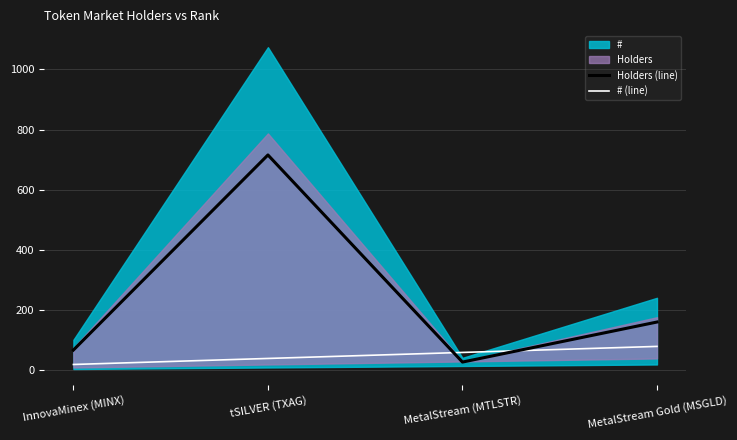

What is the lowest value of the Holders (line) series?

28